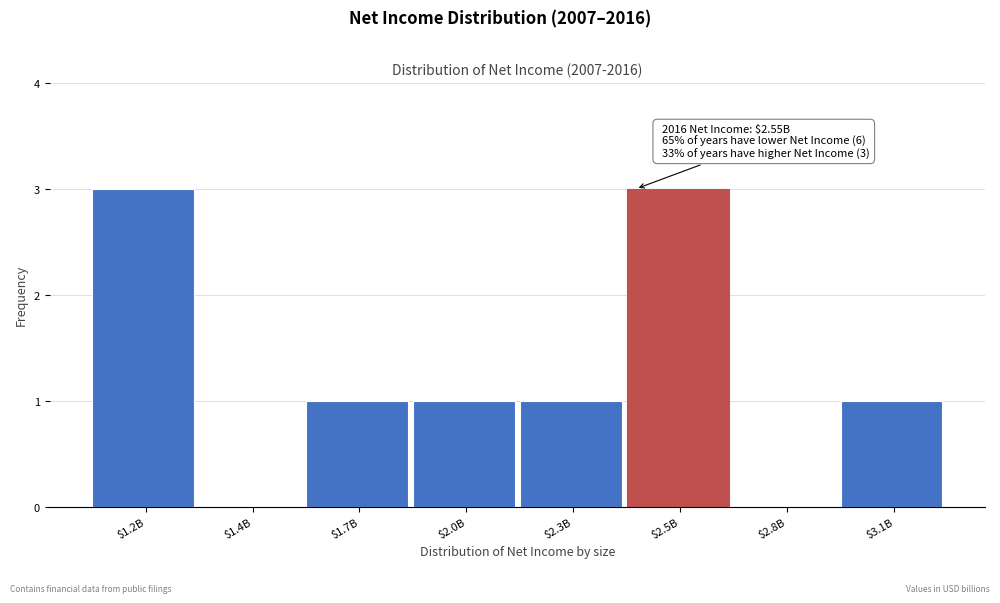

What is the greatest value displayed?

3